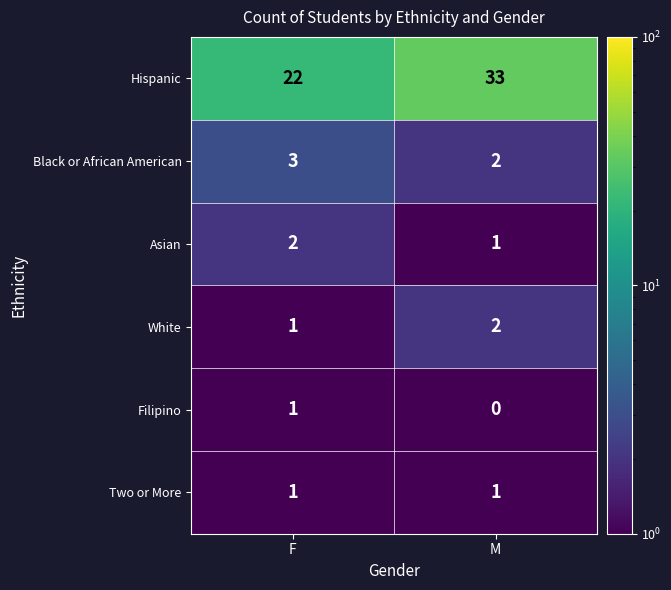

True or false: Black or African American has a value of 4 at F.

False